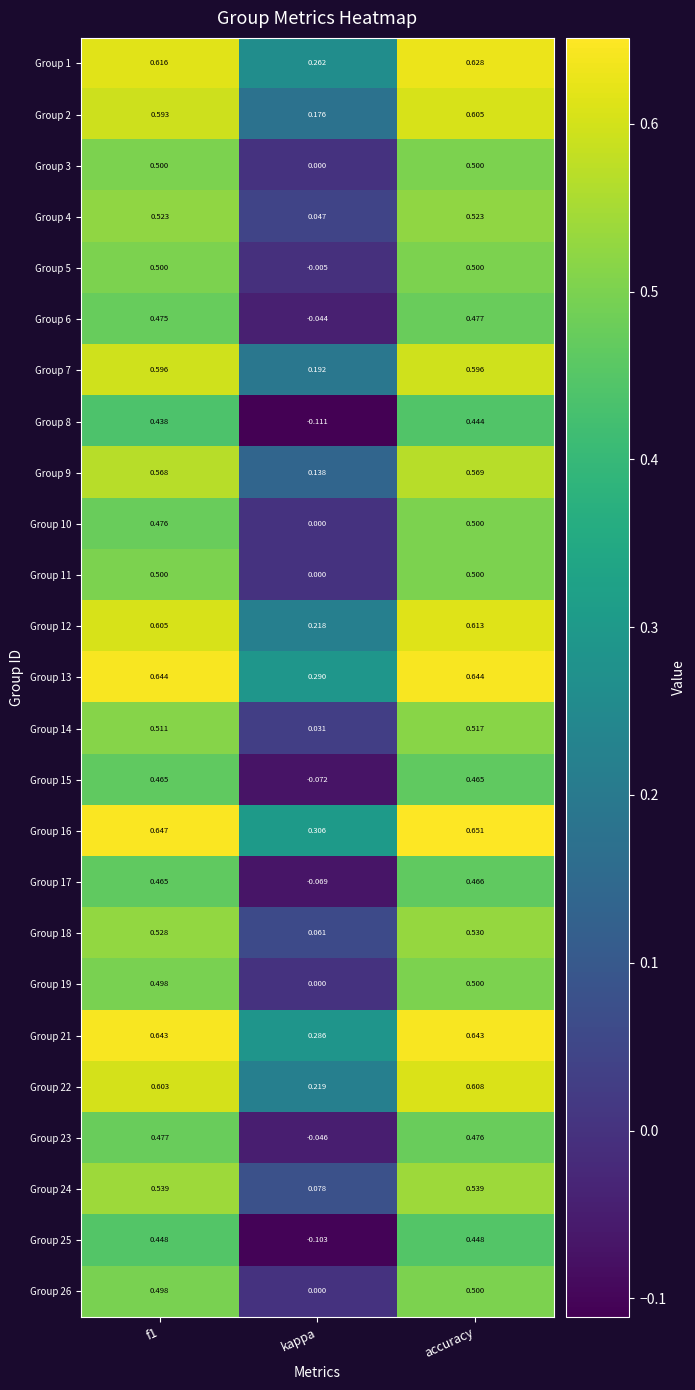

Which category has the lowest value across all series?

kappa